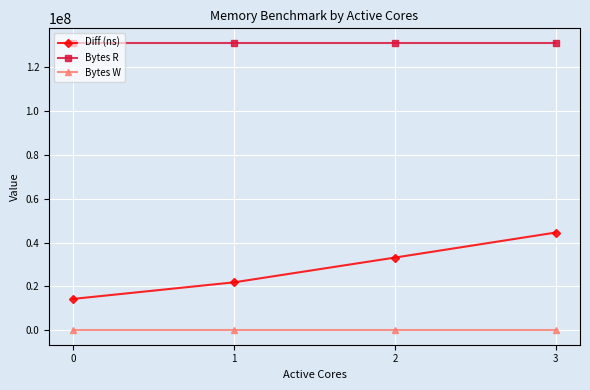

Rank the categories by Diff (ns) value from highest to lowest.

3, 2, 1, 0